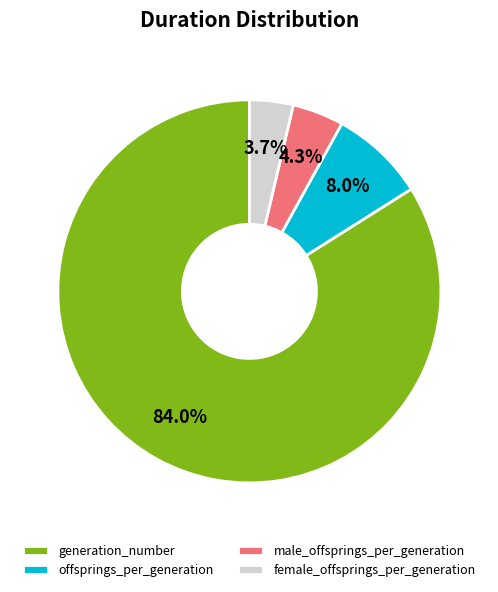

Combined, do offsprings_per_generation and female_offsprings_per_generation account for over 50%?

No